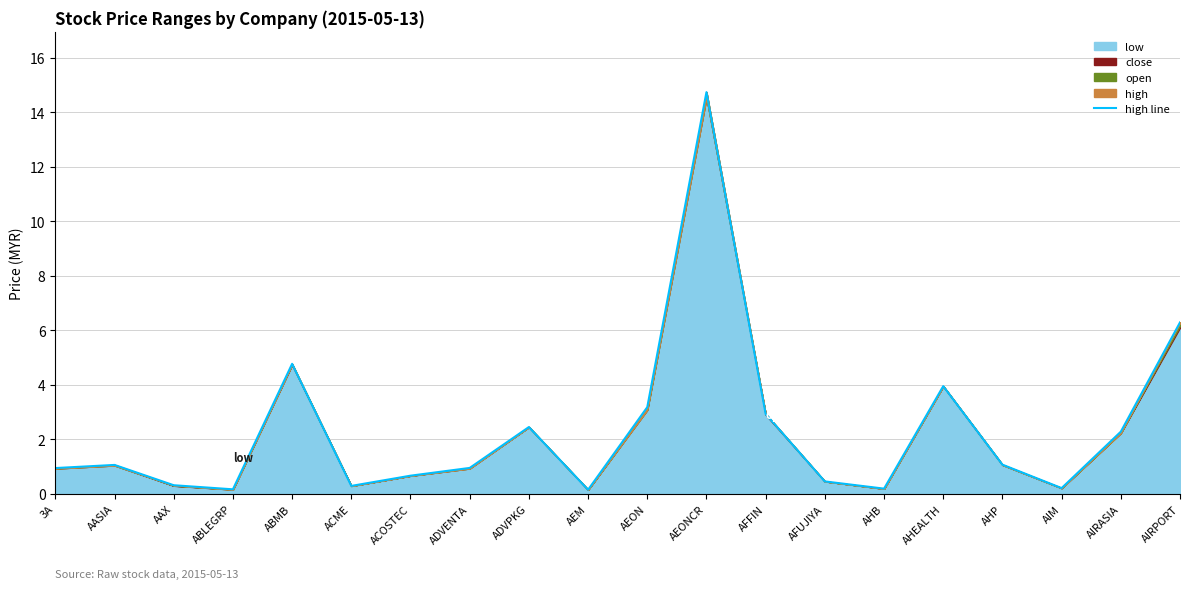

The chart shows a value of 5.6 at AEONCR. True or false?

False